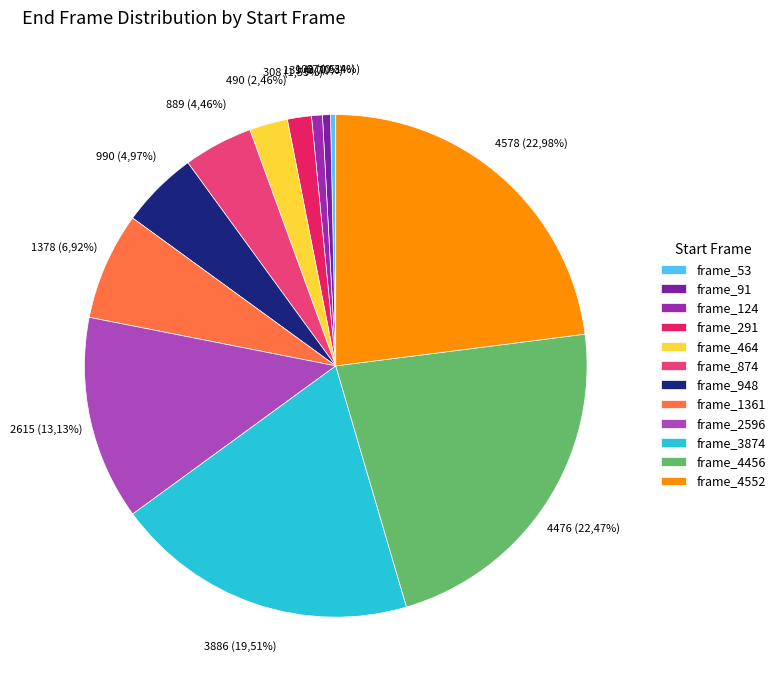

What percentage do 3874 and 2596 together represent?

32.6%